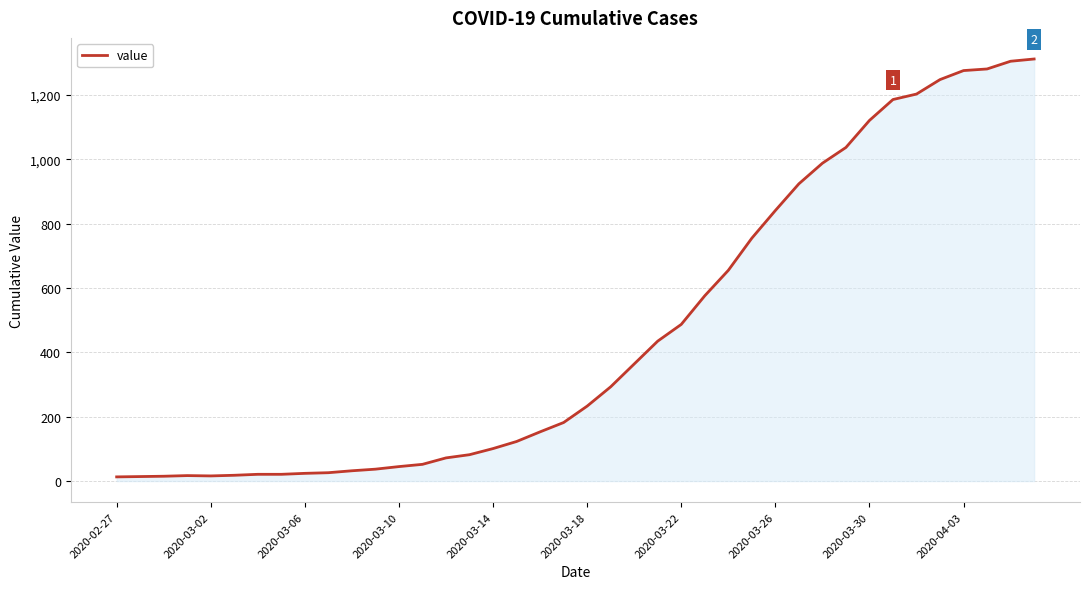

What is the maximum value shown in the chart?

1312